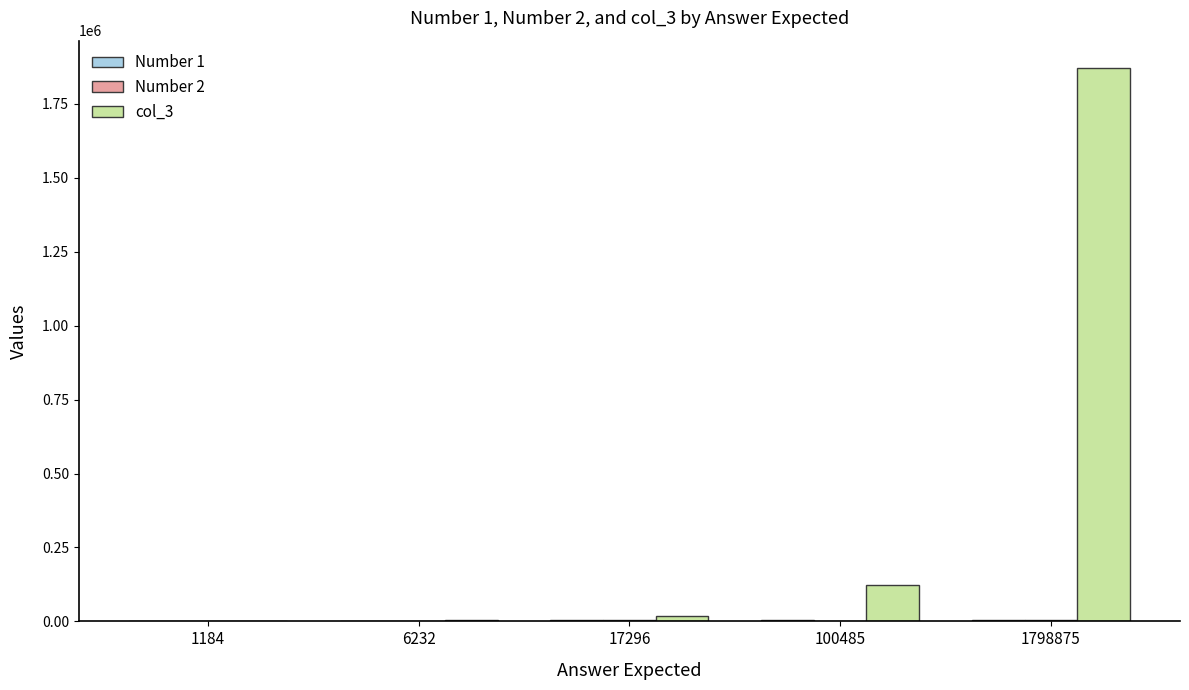

What is the maximum value shown in the chart?

1870245